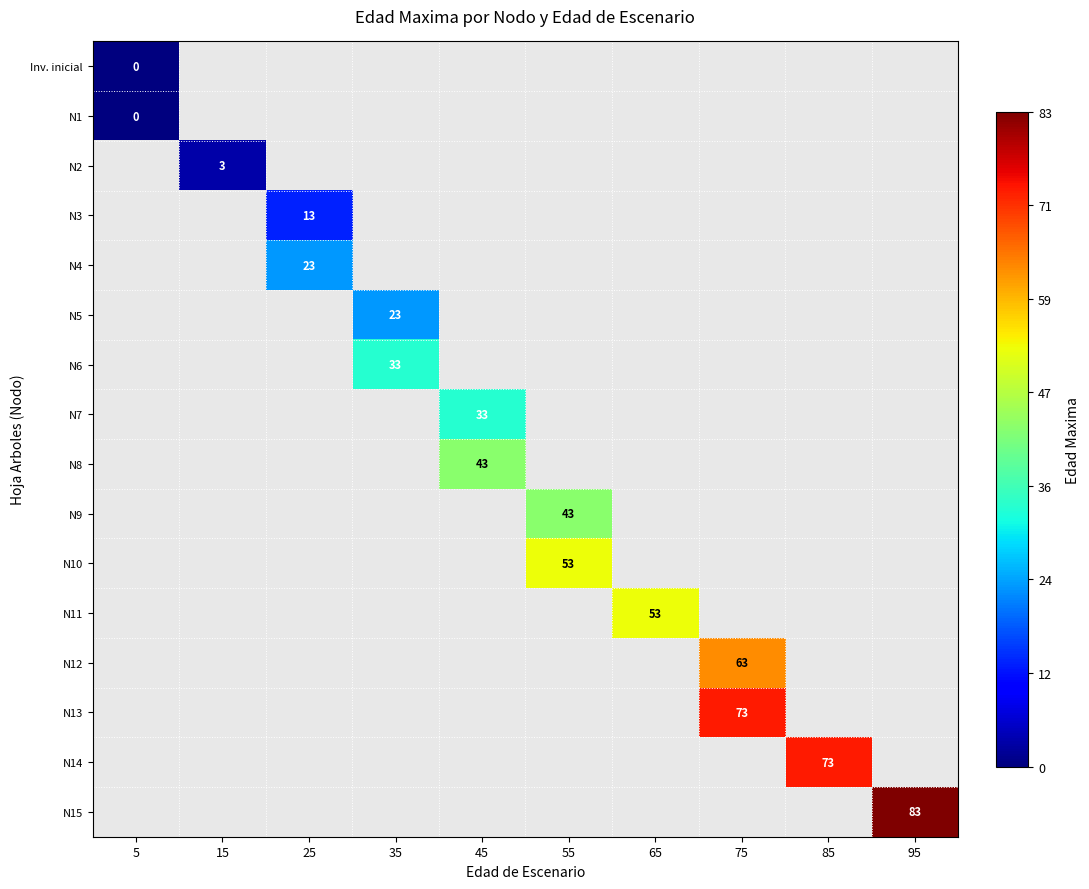

The value of N3 at 25 is 13. True or false?

True